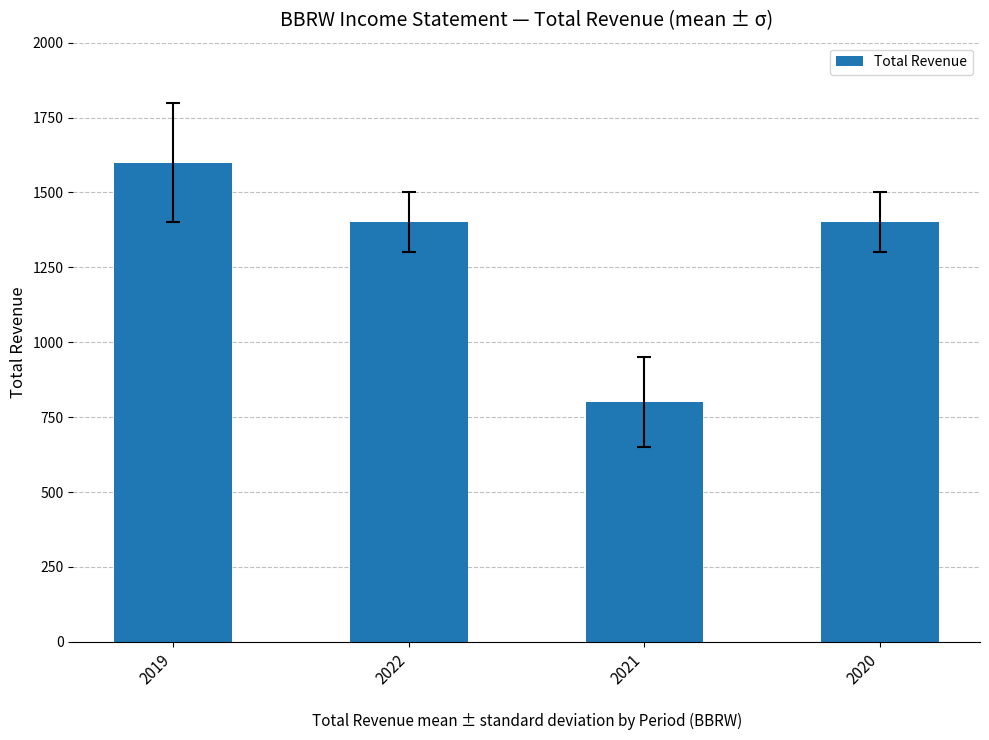

What is the difference between the maximum and minimum values?

800